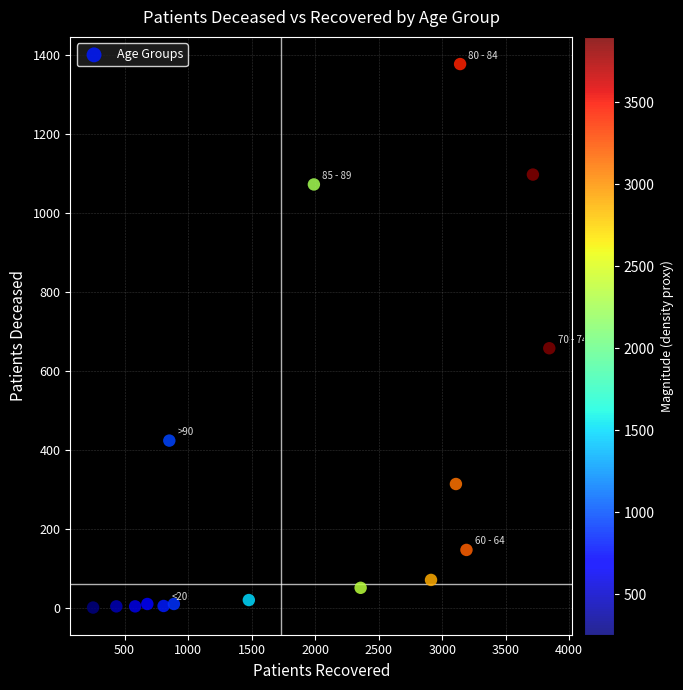

What Y value in the scatter plot is closest to 688?

657